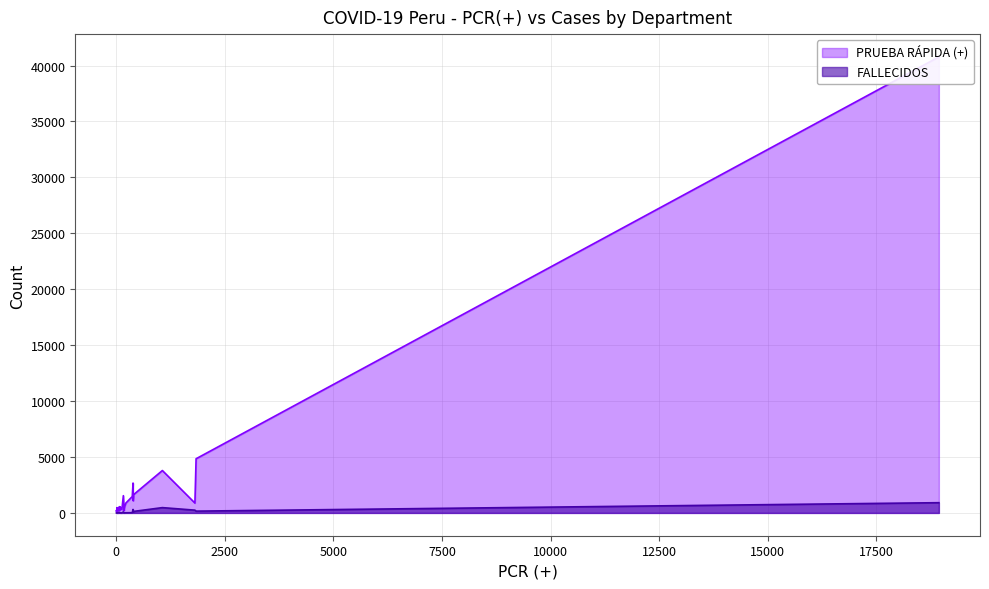

True or false: PRUEBA RÁPIDA (+) and FALLECIDOS cross at least once.

False